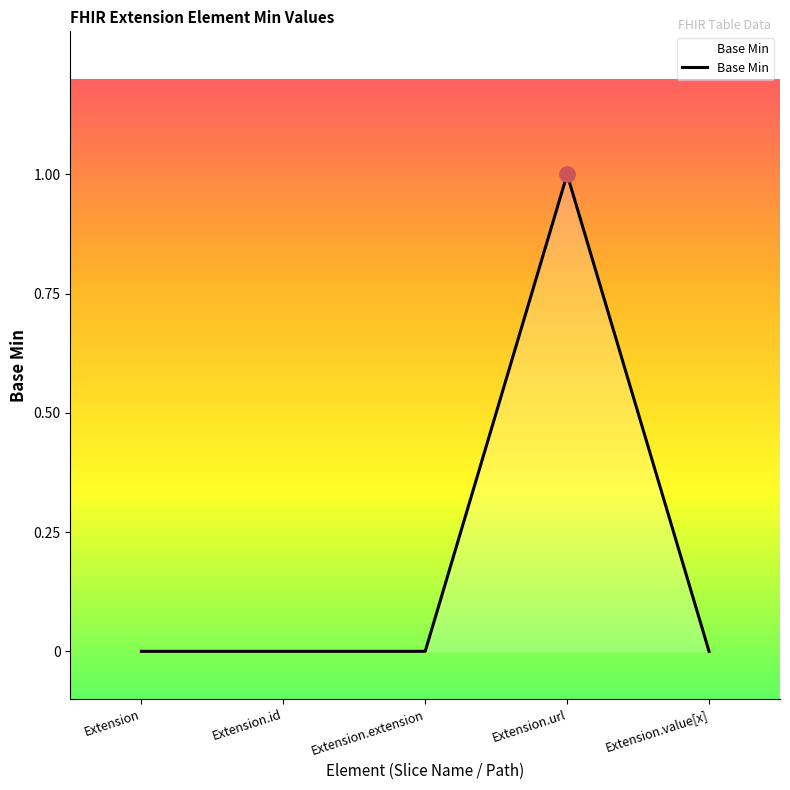

Between Extension.url and Extension, which is larger?

Extension.url